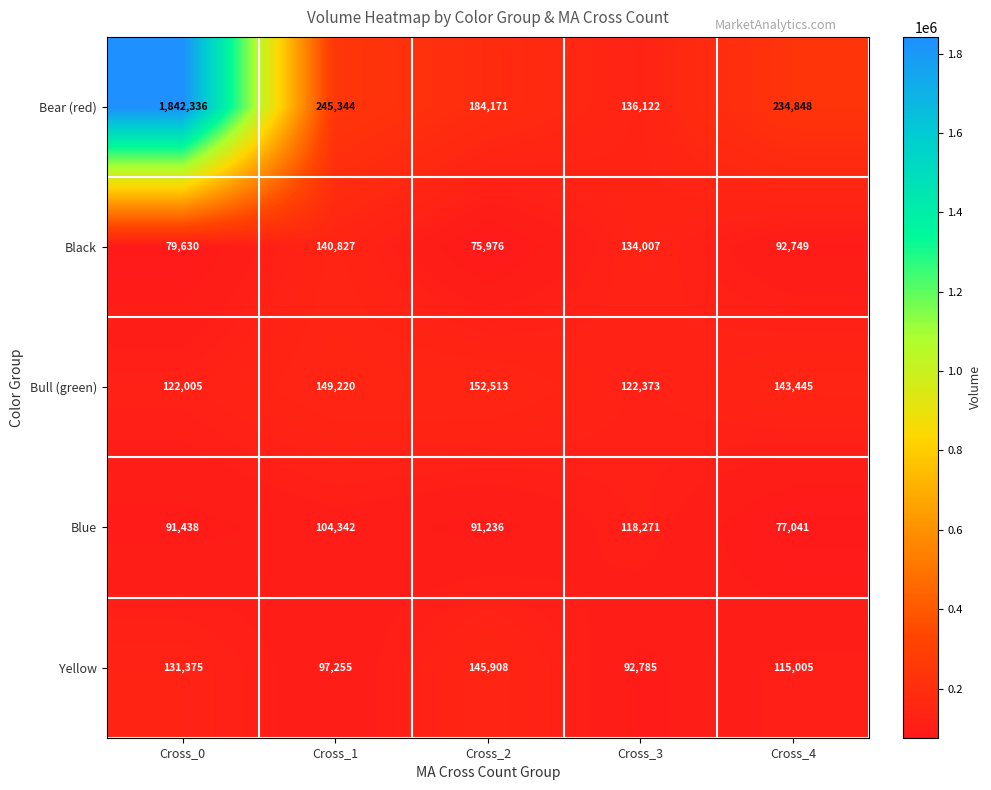

Which series has the largest total across all categories?

Bear (red)